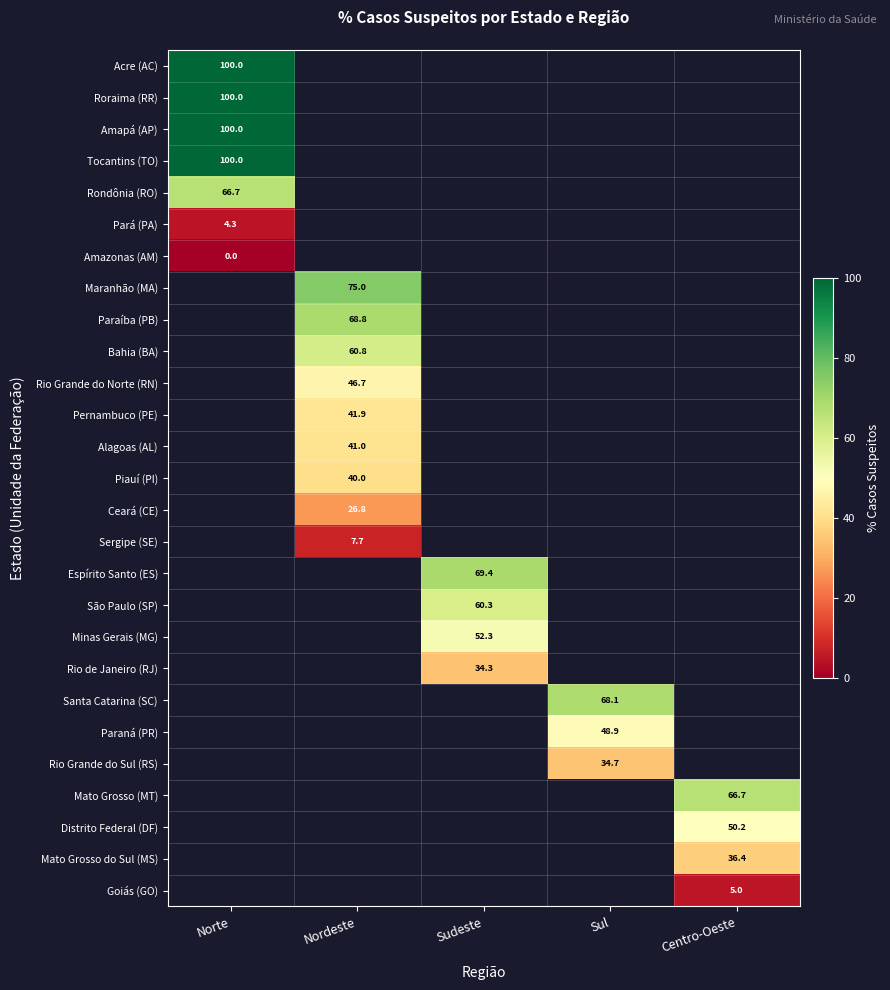

At how many categories does at least one series exceed 26?

5